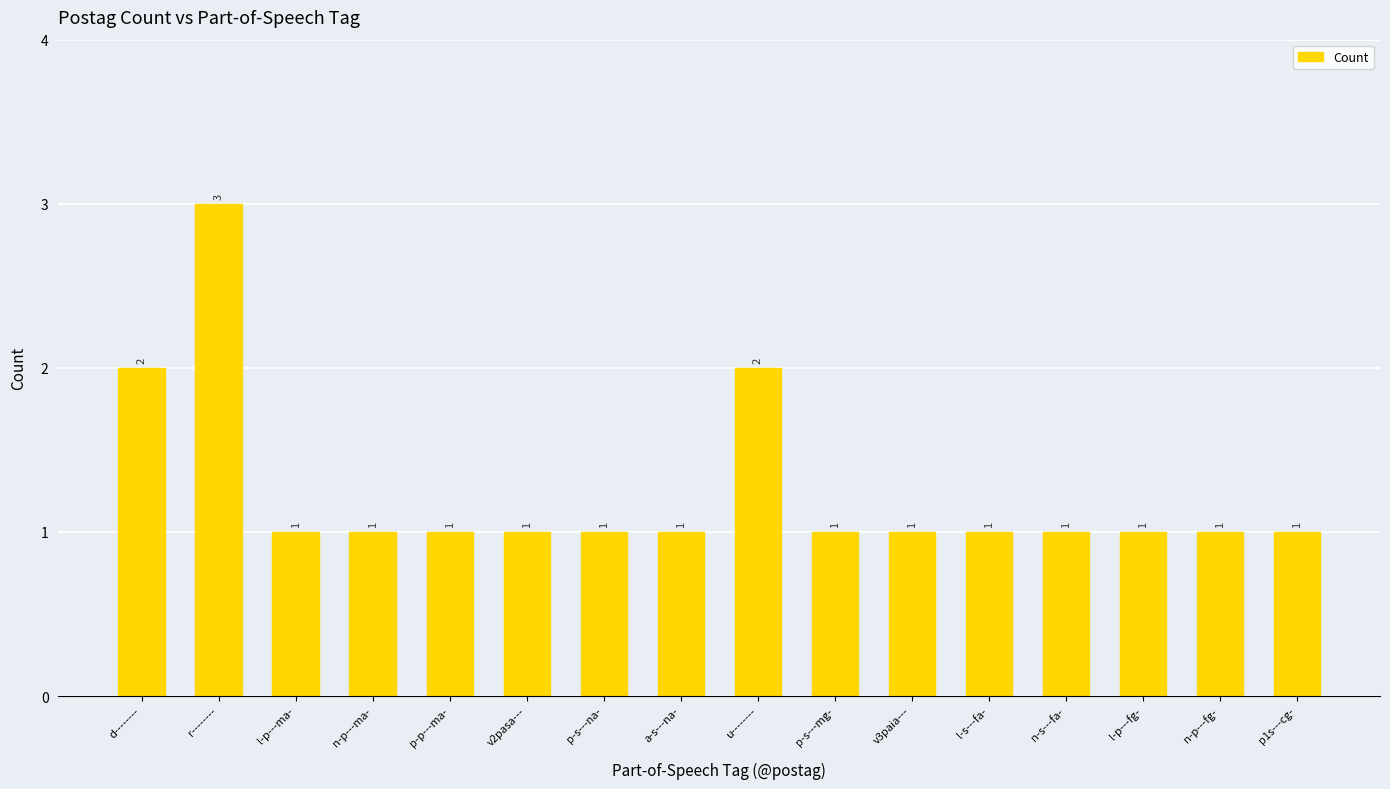

What is the minimum value shown in the chart?

1